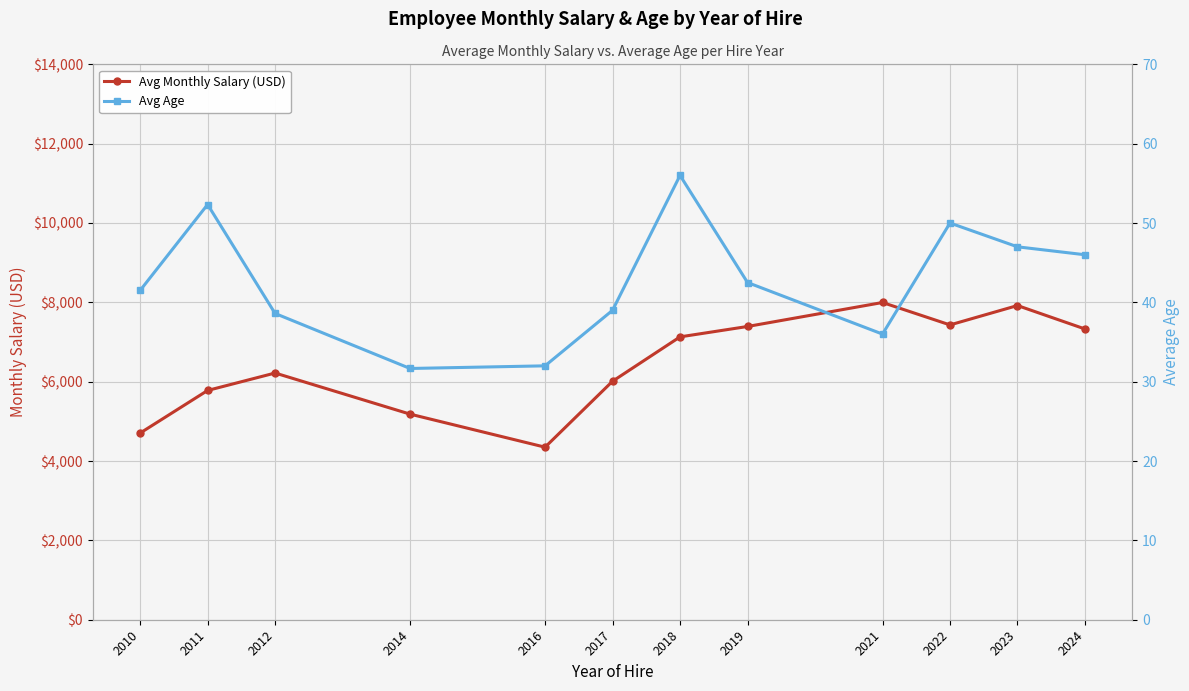

What is the average value of the Avg Age series?

42.7